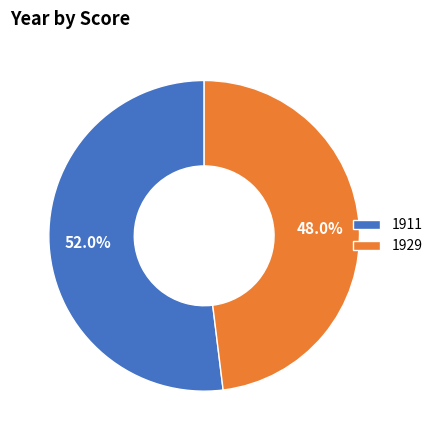

To the nearest percent, what percentage of the pie is 1911?

52%